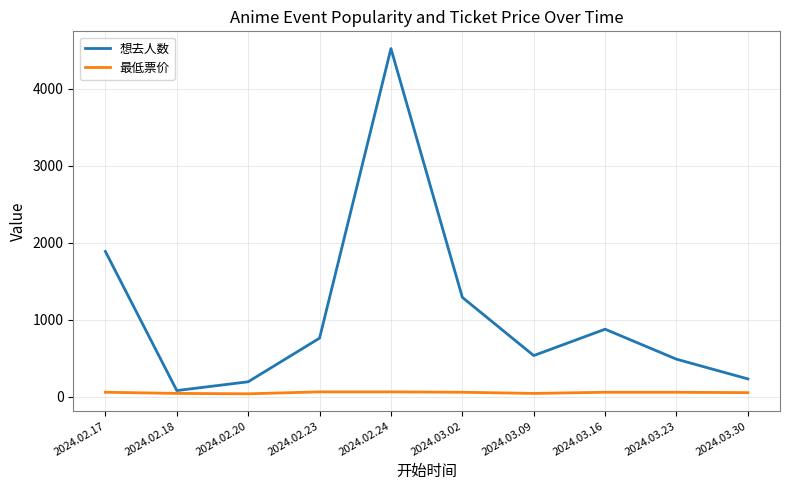

Rank the series by their average value, from lowest to highest.

最低票价, 想去人数